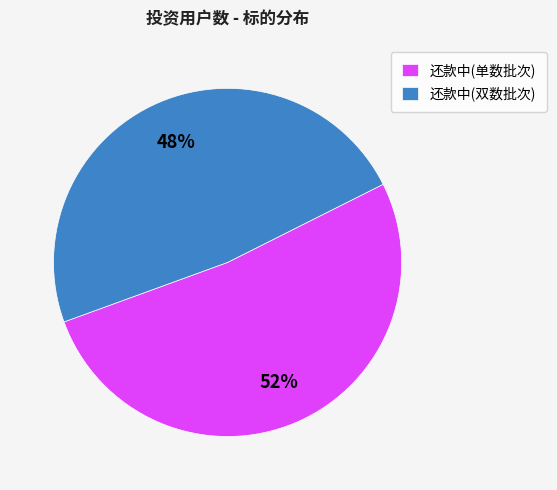

Is the sum of 还款中(单数批次) and 还款中(双数批次) greater than half?

Yes